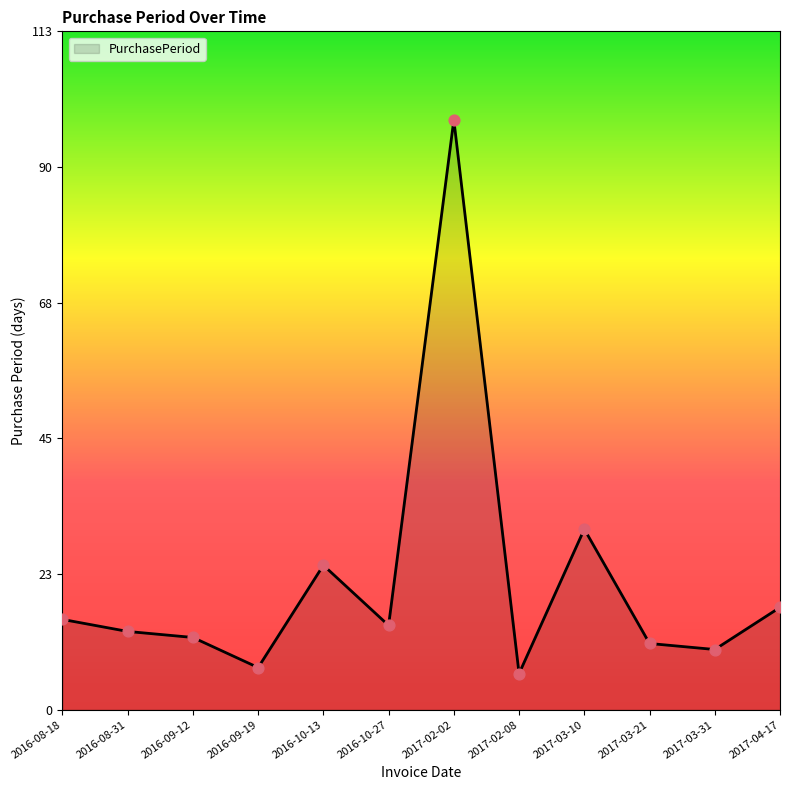

Between 2016-10-13 and 2016-09-19, which is larger?

2016-10-13